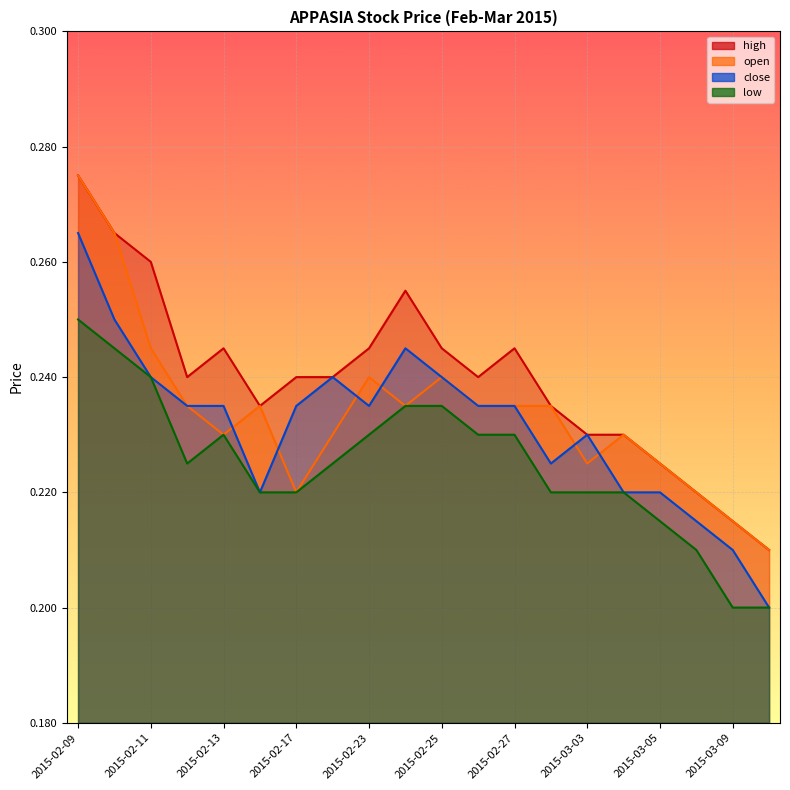

What is the value of the close point at the 15th from the left?

0.2